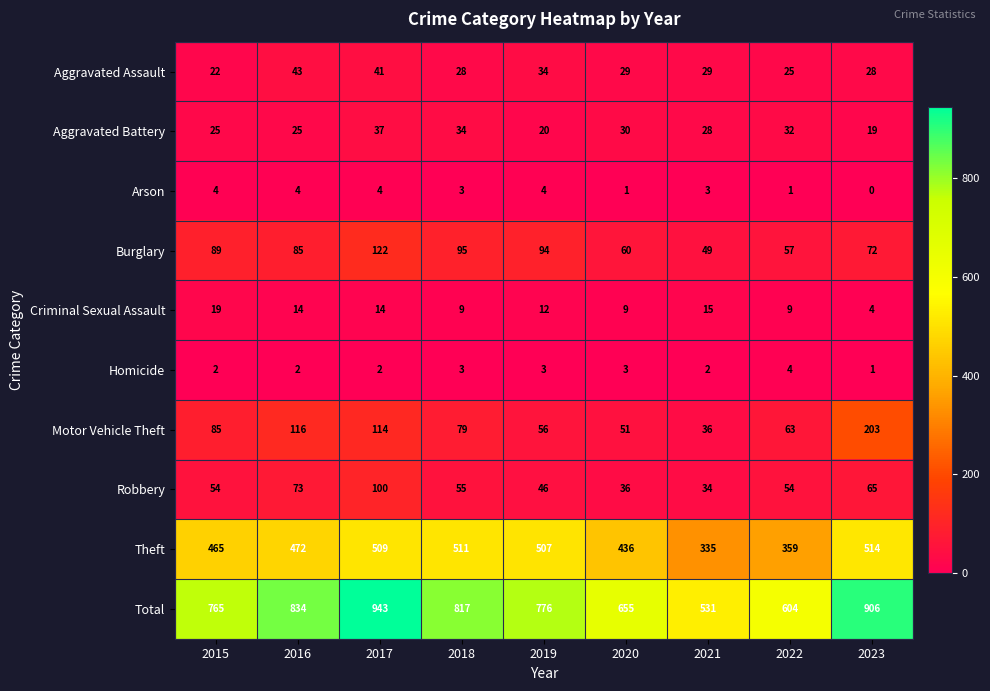

At 2022, list the series in order from largest to smallest.

Total, Theft, Motor Vehicle Theft, Burglary, Robbery, Aggravated Battery, Aggravated Assault, Criminal Sexual Assault, Homicide, Arson